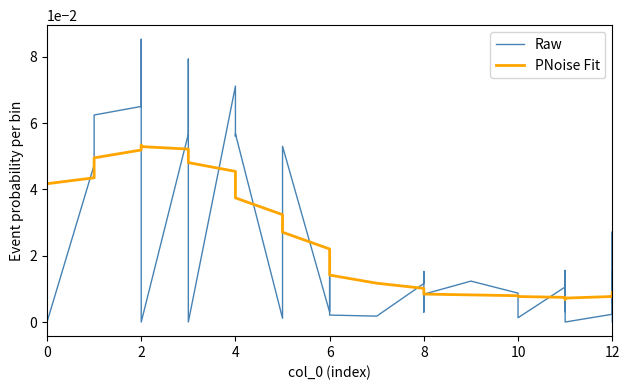

What is the difference between the maximum and minimum values in the Raw series?

0.1